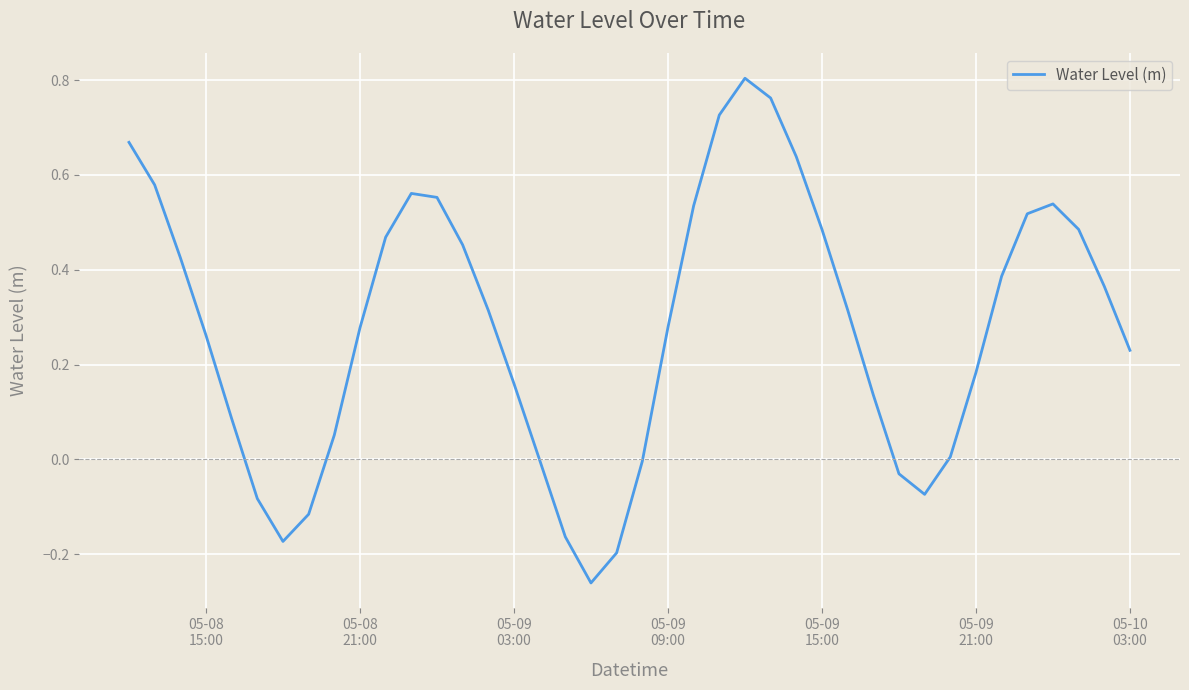

What is the difference between the maximum and minimum values?

1.1